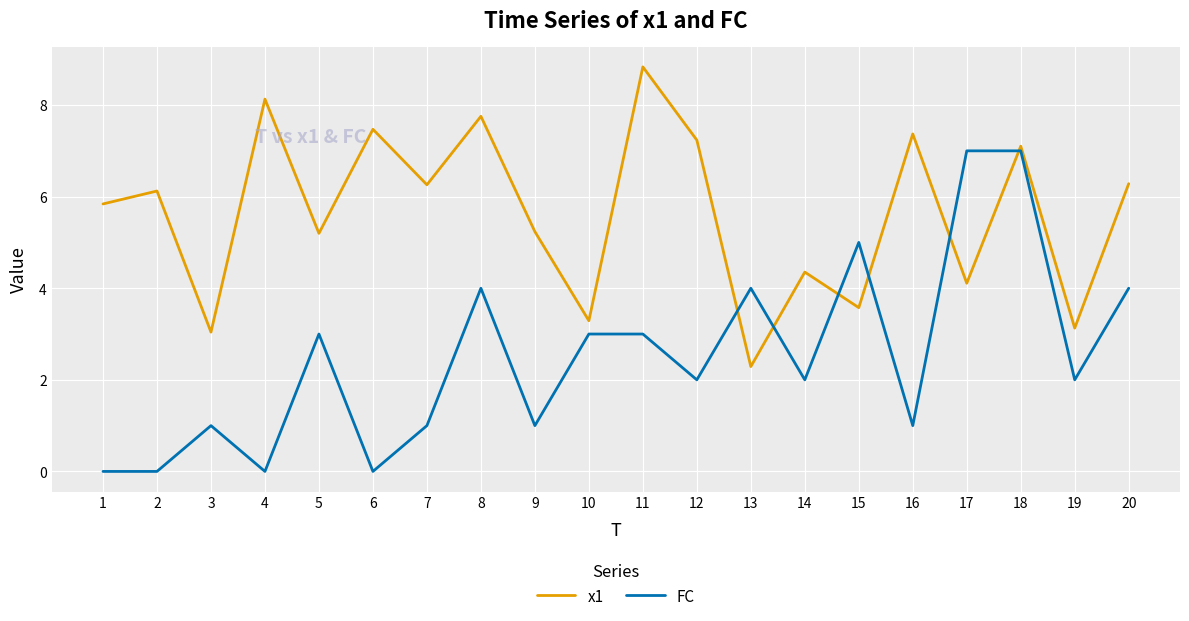

Reading left to right, transcribe all the data shown in this chart.

x1: 5.8	6.1	3.0	8.1	5.2	7.5	6.3	7.8	5.2	3.3	8.8	7.2	2.3	4.4	3.6	7.4	4.1	7.1	3.1	6.3
FC: 0.0	0.0	1.0	0.0	3.0	0.0	1.0	4.0	1.0	3.0	3.0	2.0	4.0	2.0	5.0	1.0	7.0	7.0	2.0	4.0